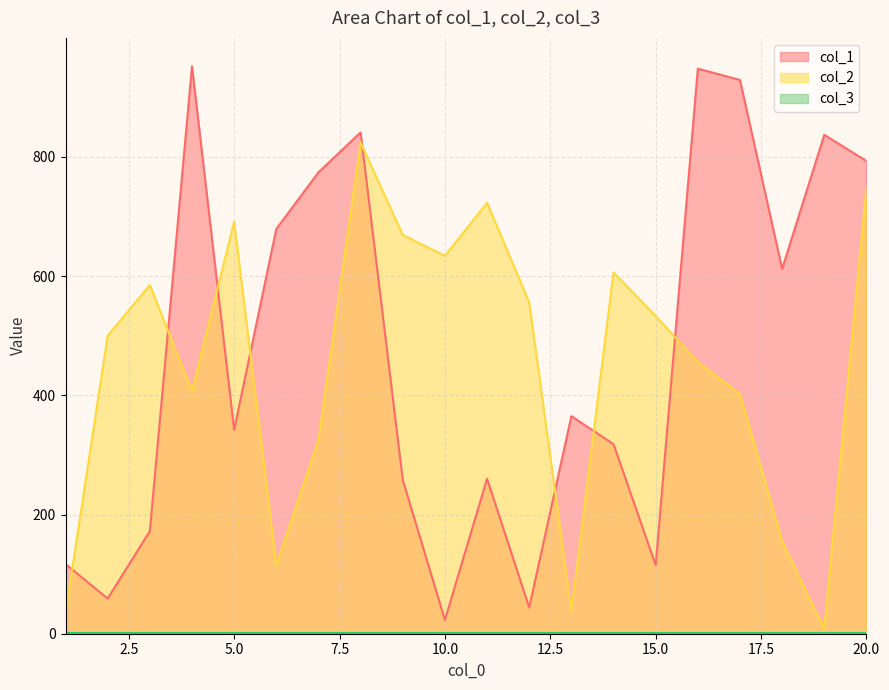

List the labels in order of col_1 value, largest first.

4, 16, 17, 8, 19, 20, 7, 6, 18, 13, 5, 14, 11, 9, 3, 1, 15, 2, 12, 10